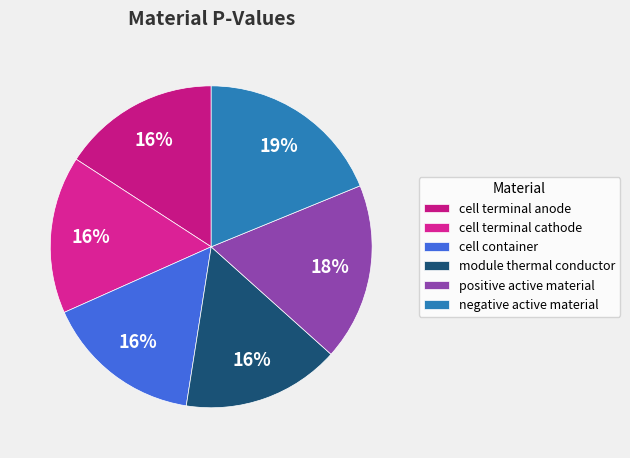

The cell terminal cathode slice represents 16% of the pie. True or false?

True